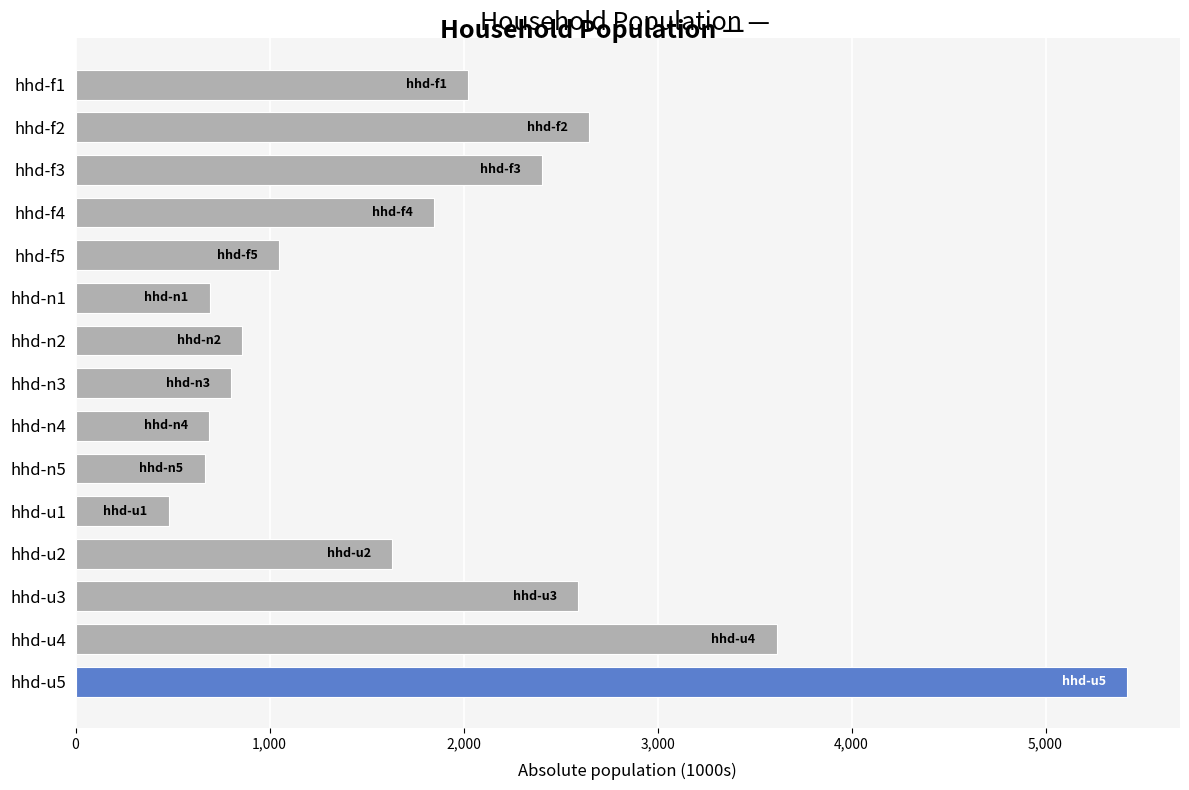

What is the label of the 14th bar from the top?

hhd-u4